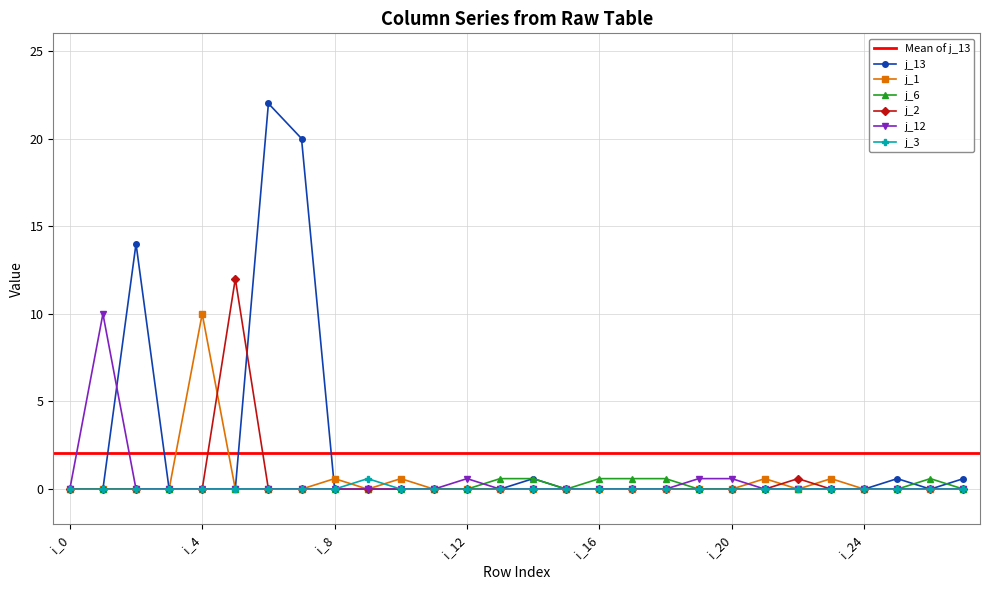

At which label is j_2 closest to 6?

i_22